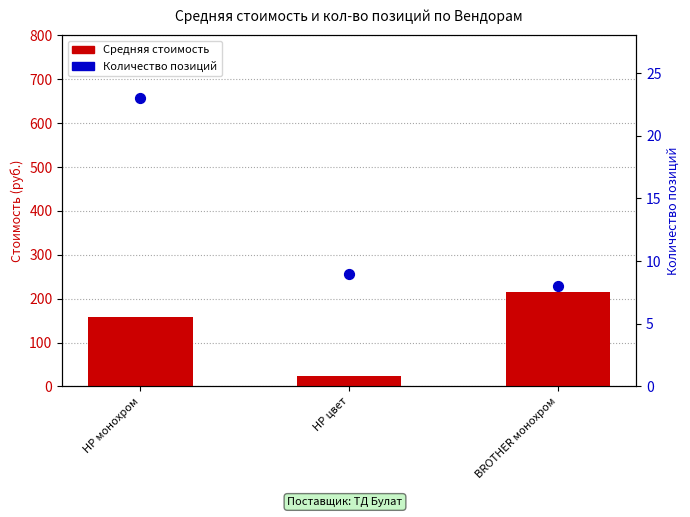

Which series has the largest total across all categories?

Средняя стоимость